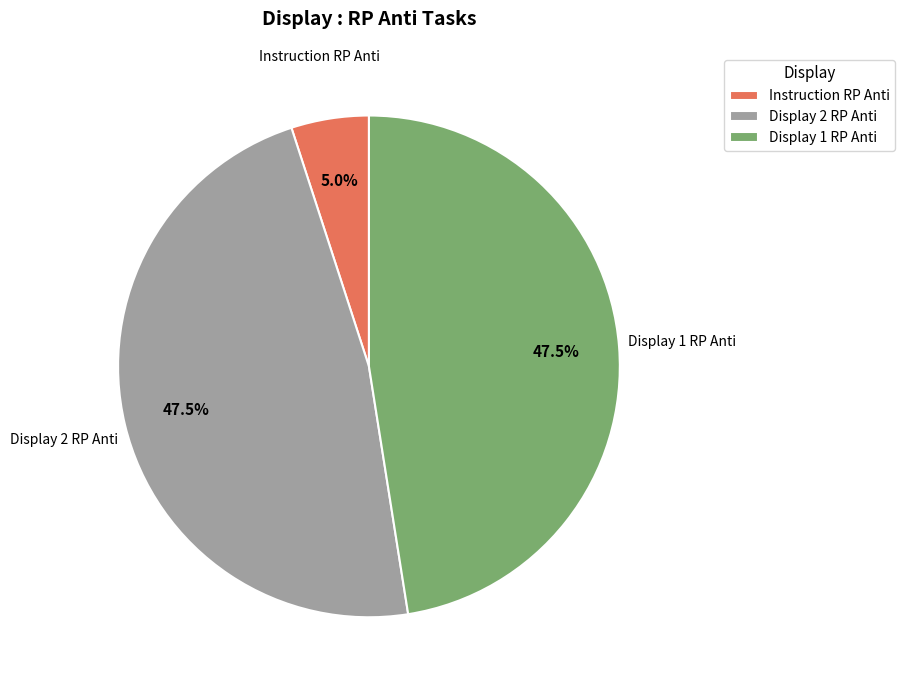

To the nearest percent, what percentage of the pie is Instruction RP Anti?

5%